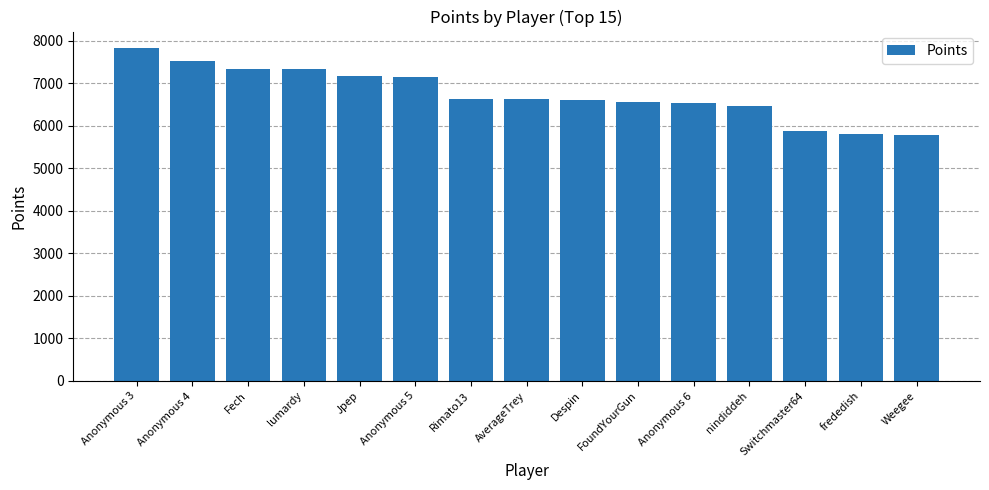

What is the label of the 11th bar from the left?

Anonymous 6